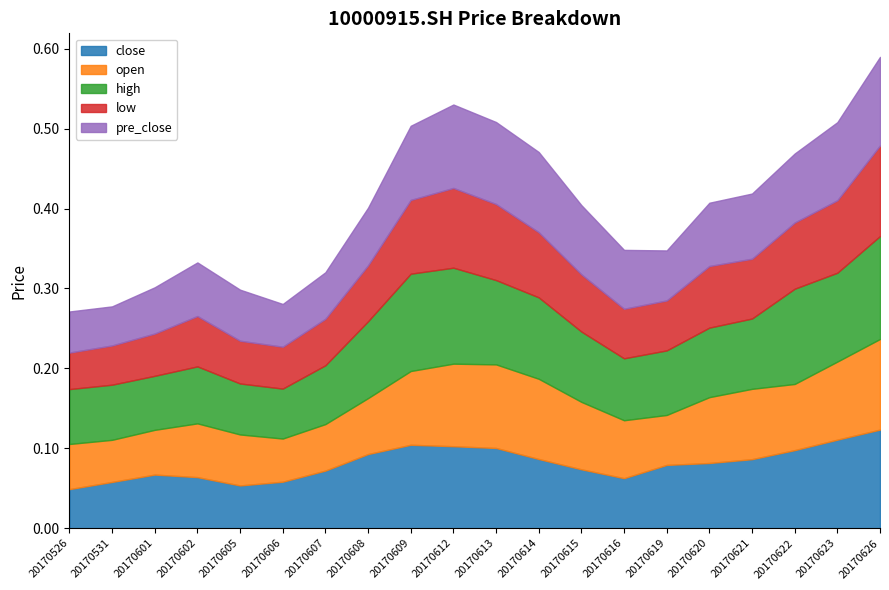

Which label corresponds to the smallest value in the chart?

20170526